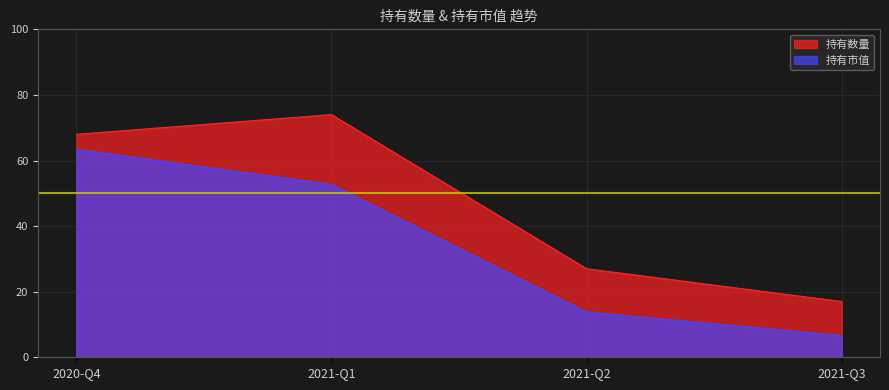

What are all the series names shown in the legend?

持有数量, 持有市值